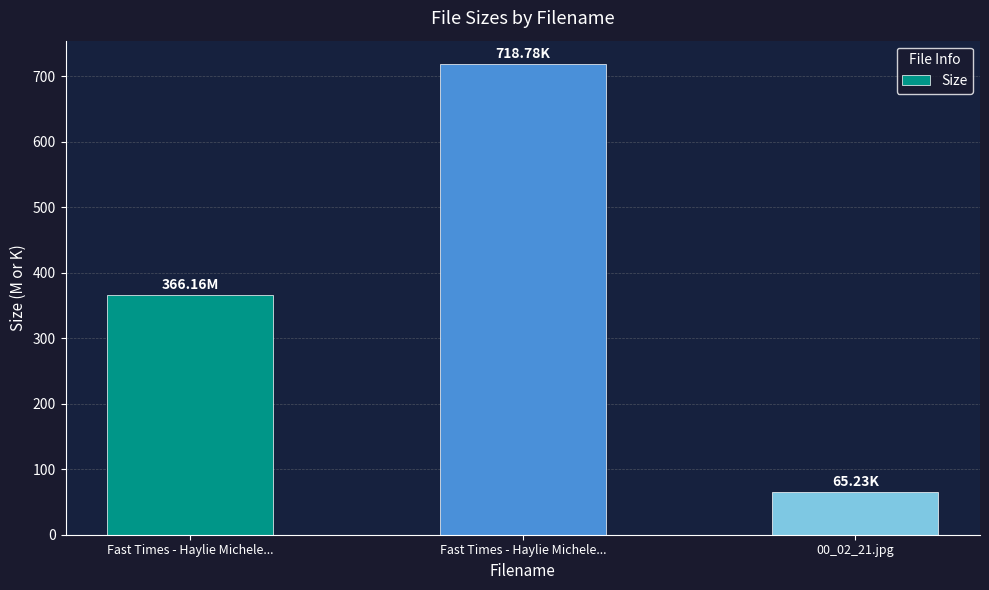

Rank the categories by value from highest to lowest.

Fast Times - Haylie Michele..., Fast Times - Haylie Michele..., 00_02_21.jpg